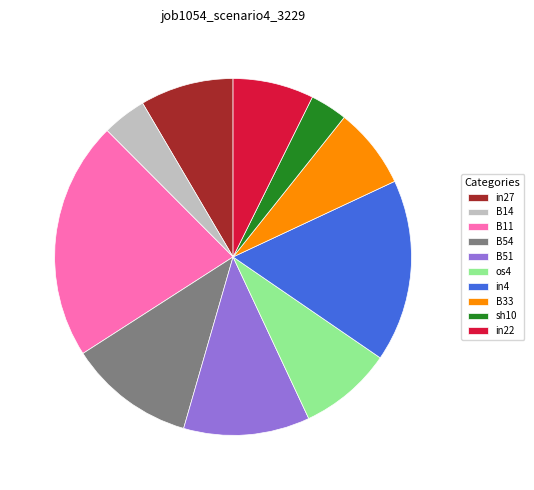

What is the smallest slice in the pie chart?

sh10